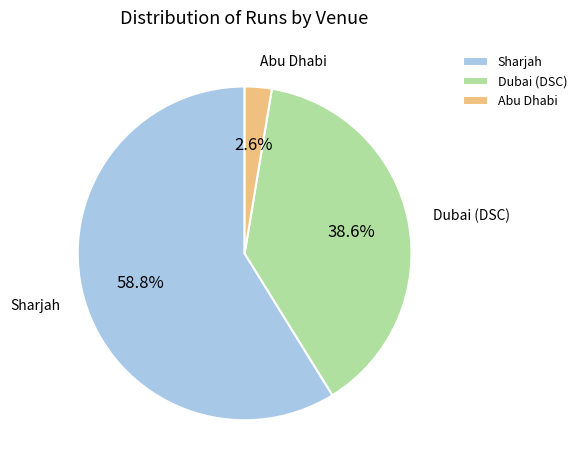

Between Dubai (DSC) and Abu Dhabi, which is larger?

Dubai (DSC)